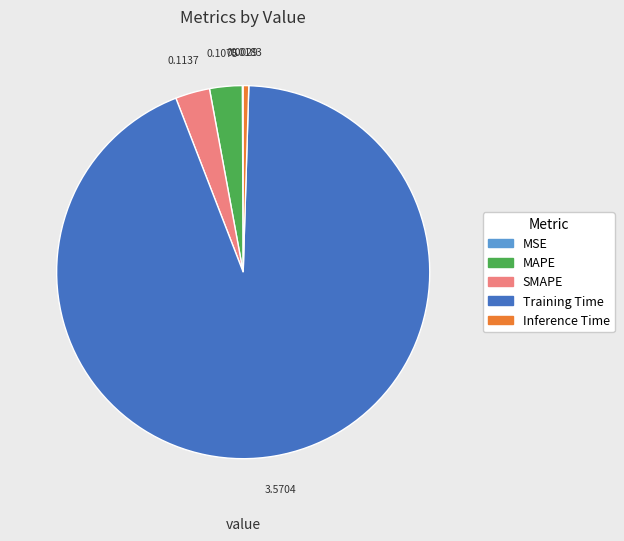

Which has a higher value, Inference Time or Training Time?

Training Time